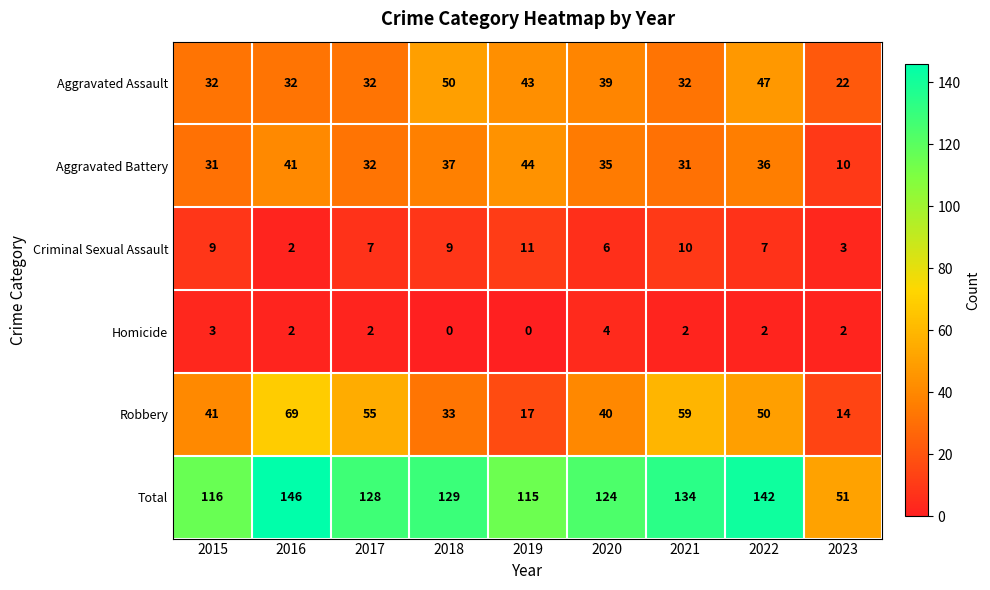

Between 2022 and 2023, which series saw the biggest shift?

Total